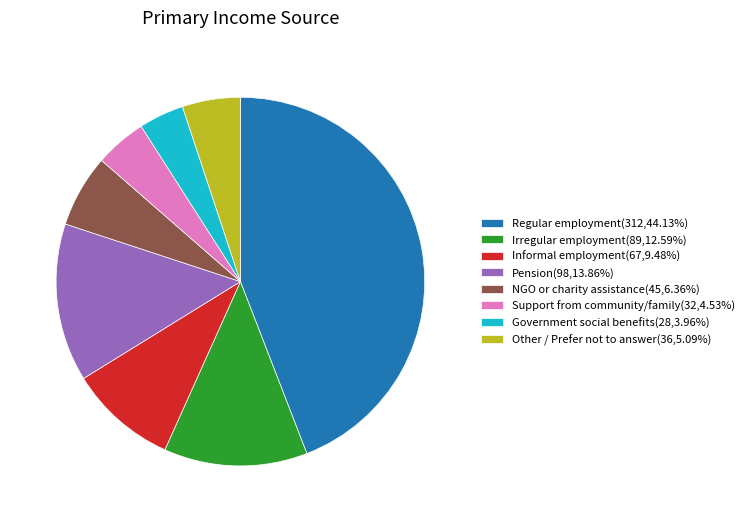

What is the ratio of the value at Informal employment(67,9.48%) to the value at Pension(98,13.86%)?

0.7